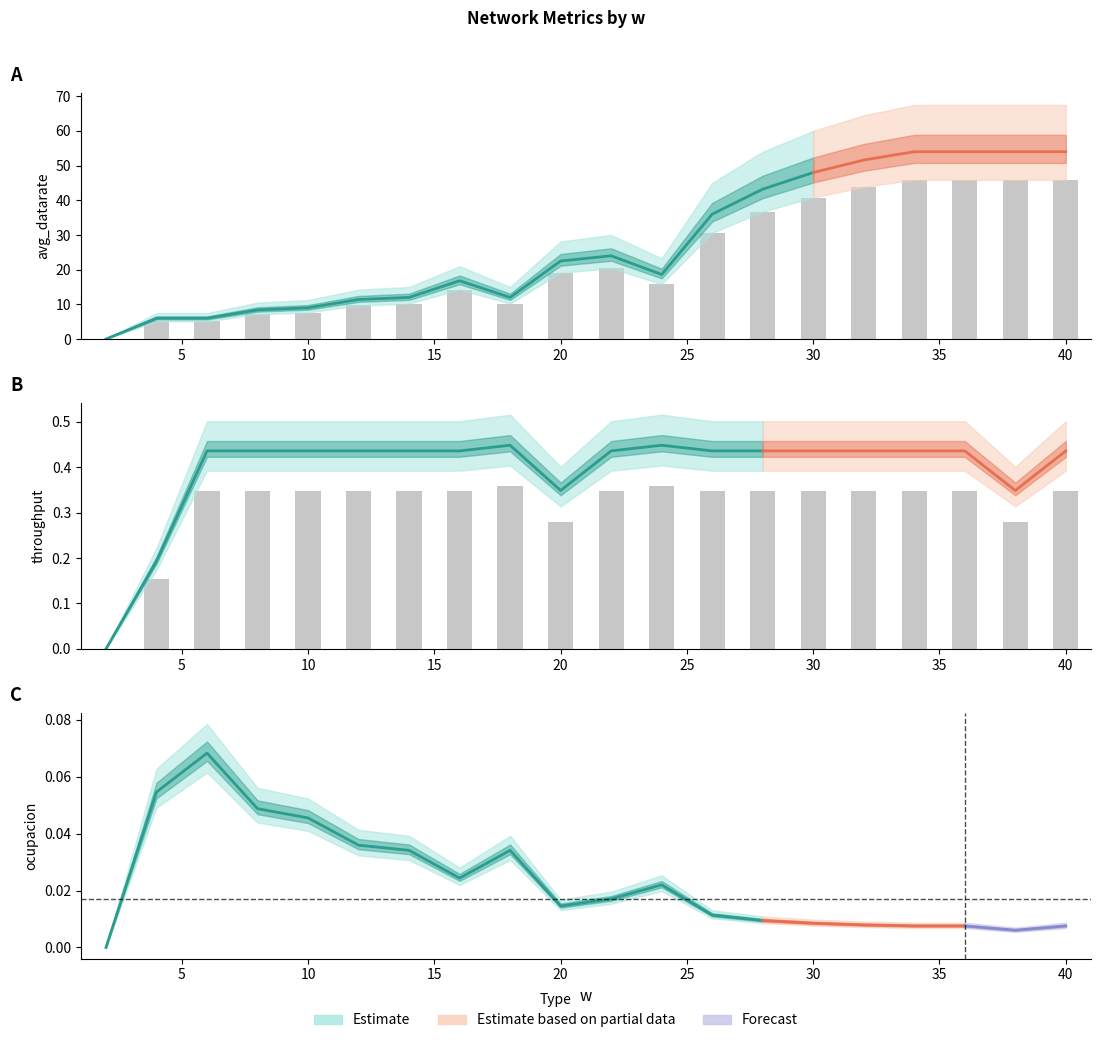

What is the spread (max minus min) of values at 4.0?

6.0